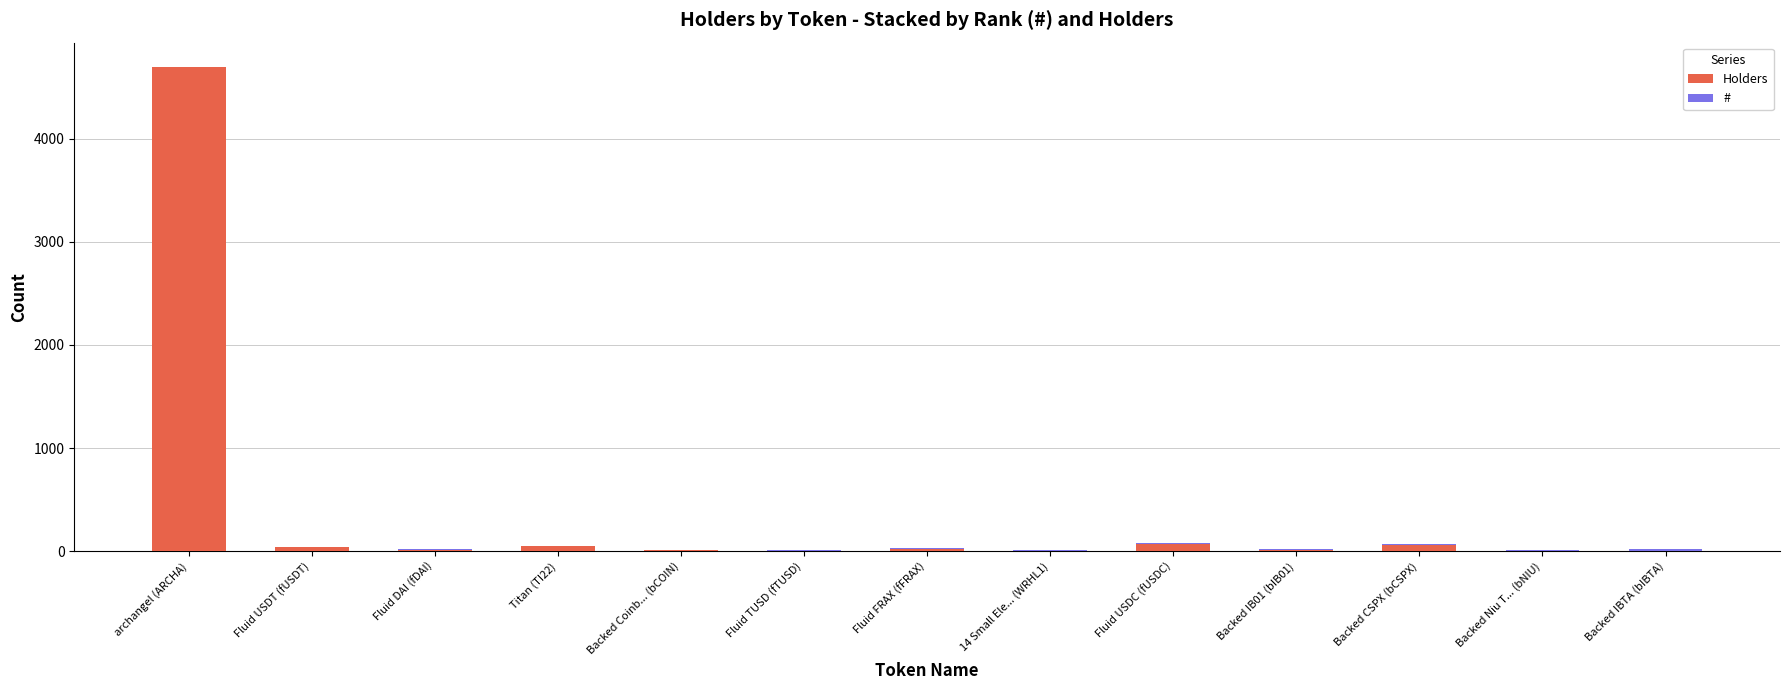

At which category is the sum across all series the highest?

archangel (ARCHA)